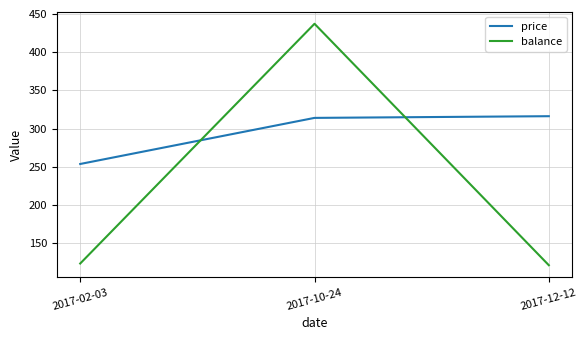

Which series changed the most between 2017-02-03 and 2017-10-24?

balance